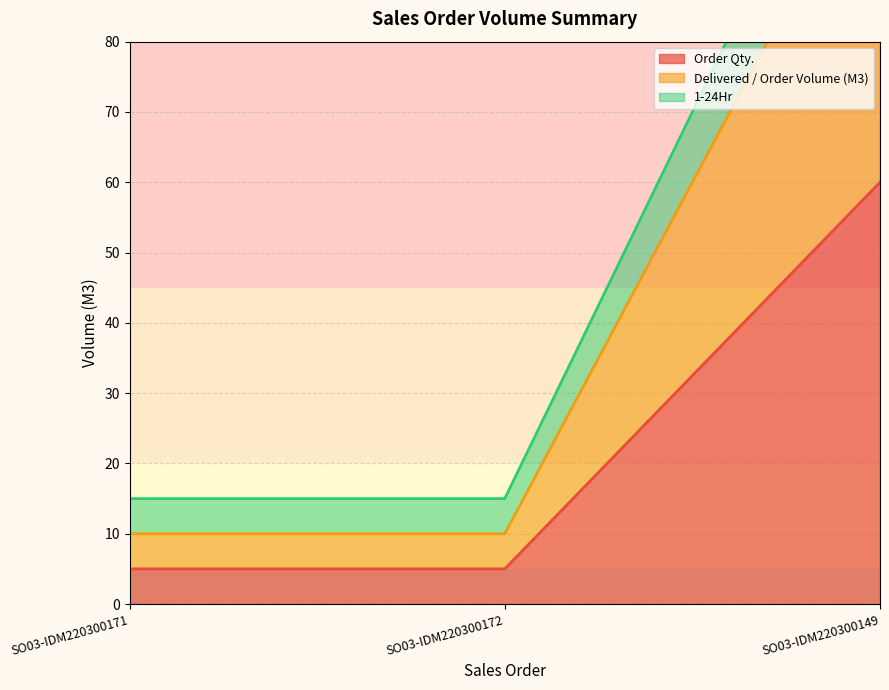

At SO03-IDM220300171, list the series in order from largest to smallest.

1-24Hr, Delivered / Order Volume (M3), Order Qty.